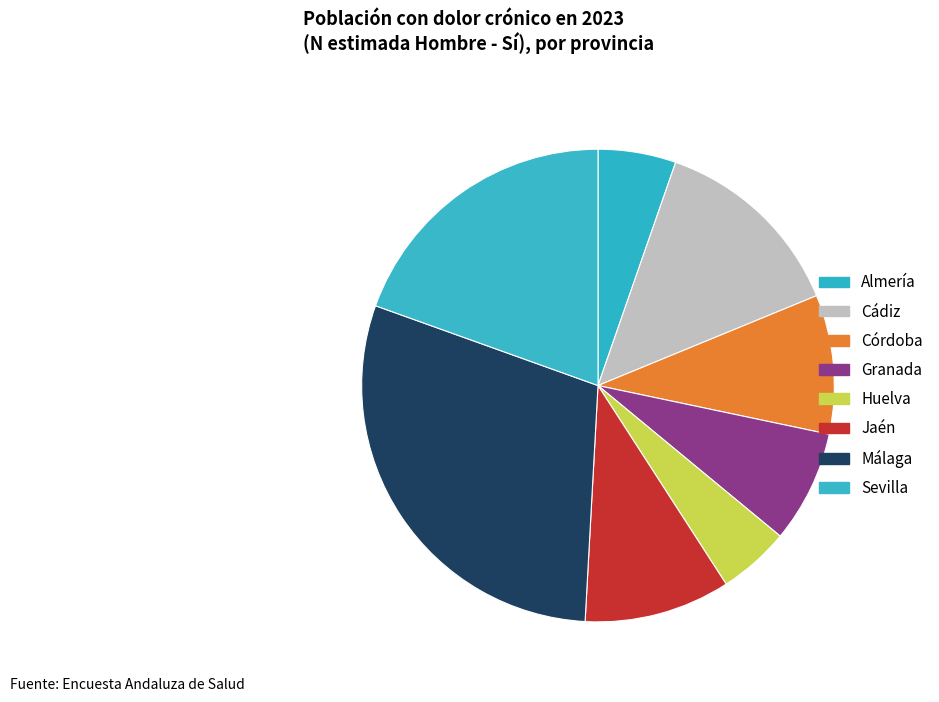

Which slice is the largest?

Málaga